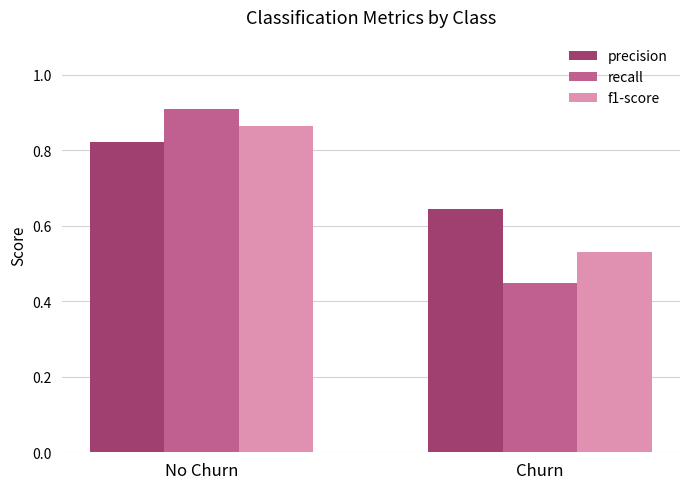

What is the label of the 1st bar from the left?

No Churn